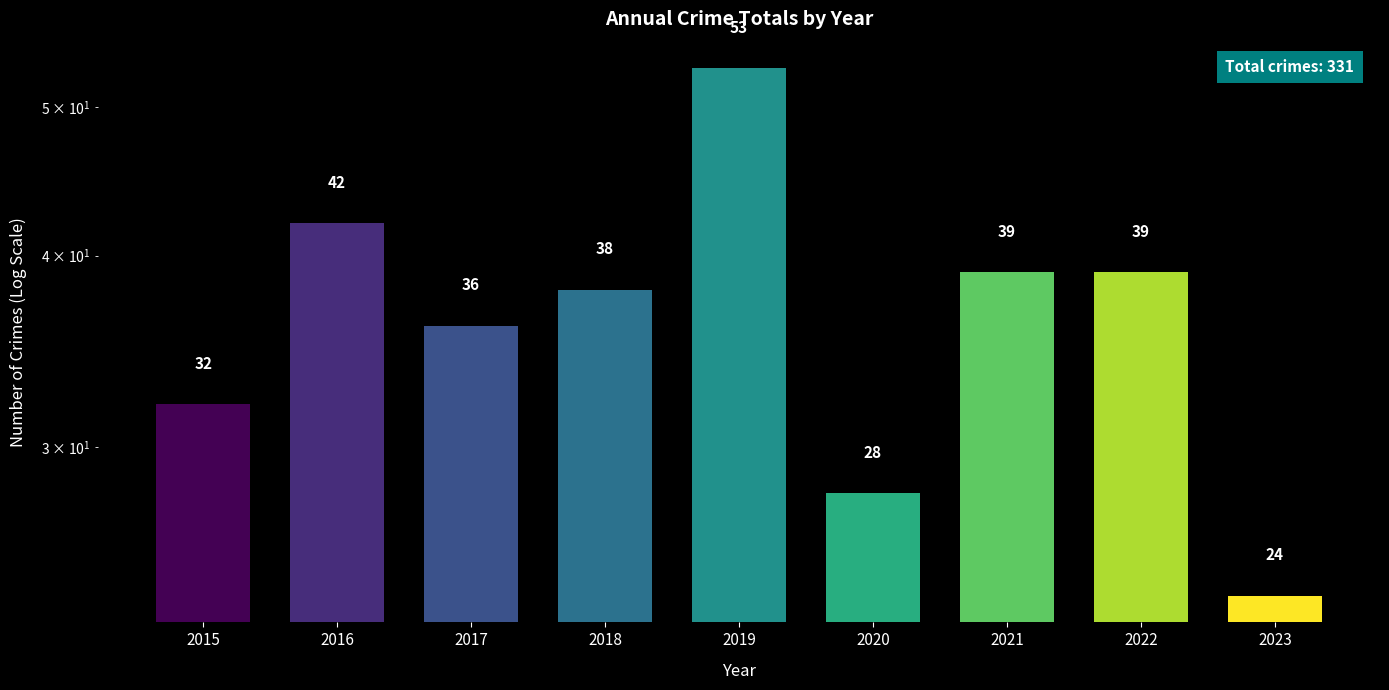

Reading left to right, list all the values displayed in this chart.

32	42	36	38	53	28	39	39	24